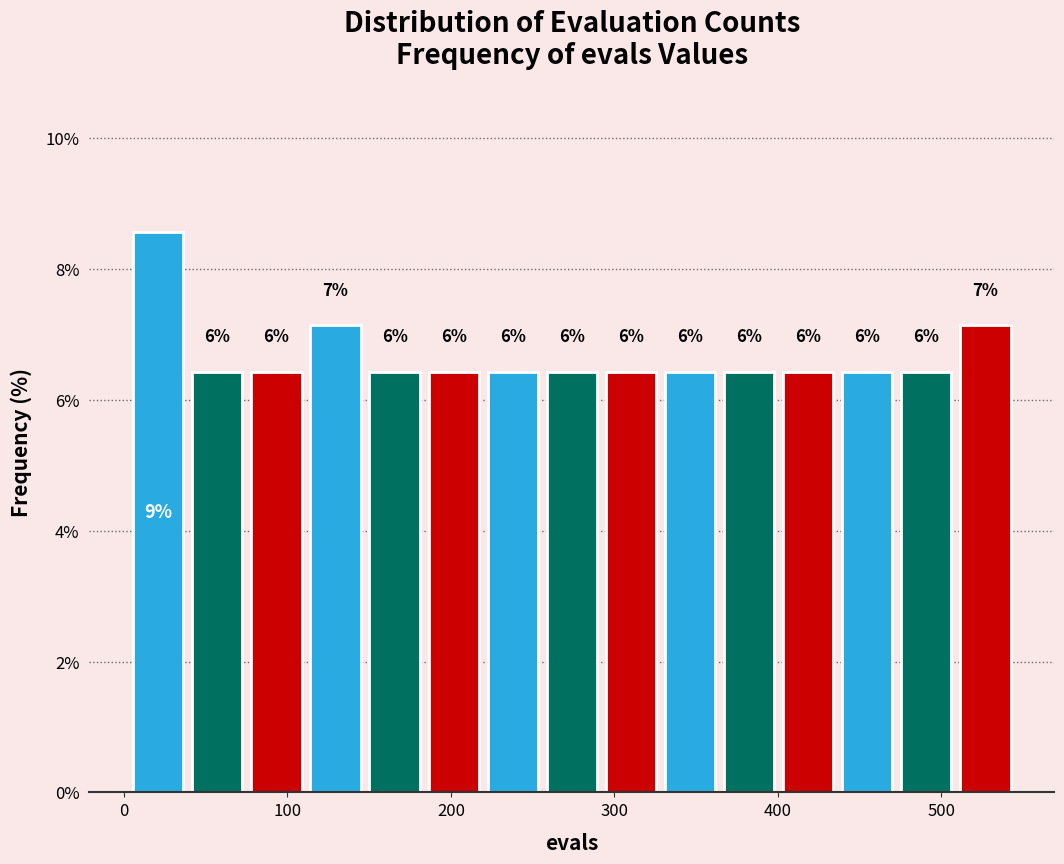

Around what value on the x-axis is the tallest bar? Give the approximate position of its centre, as read against the axis.

20